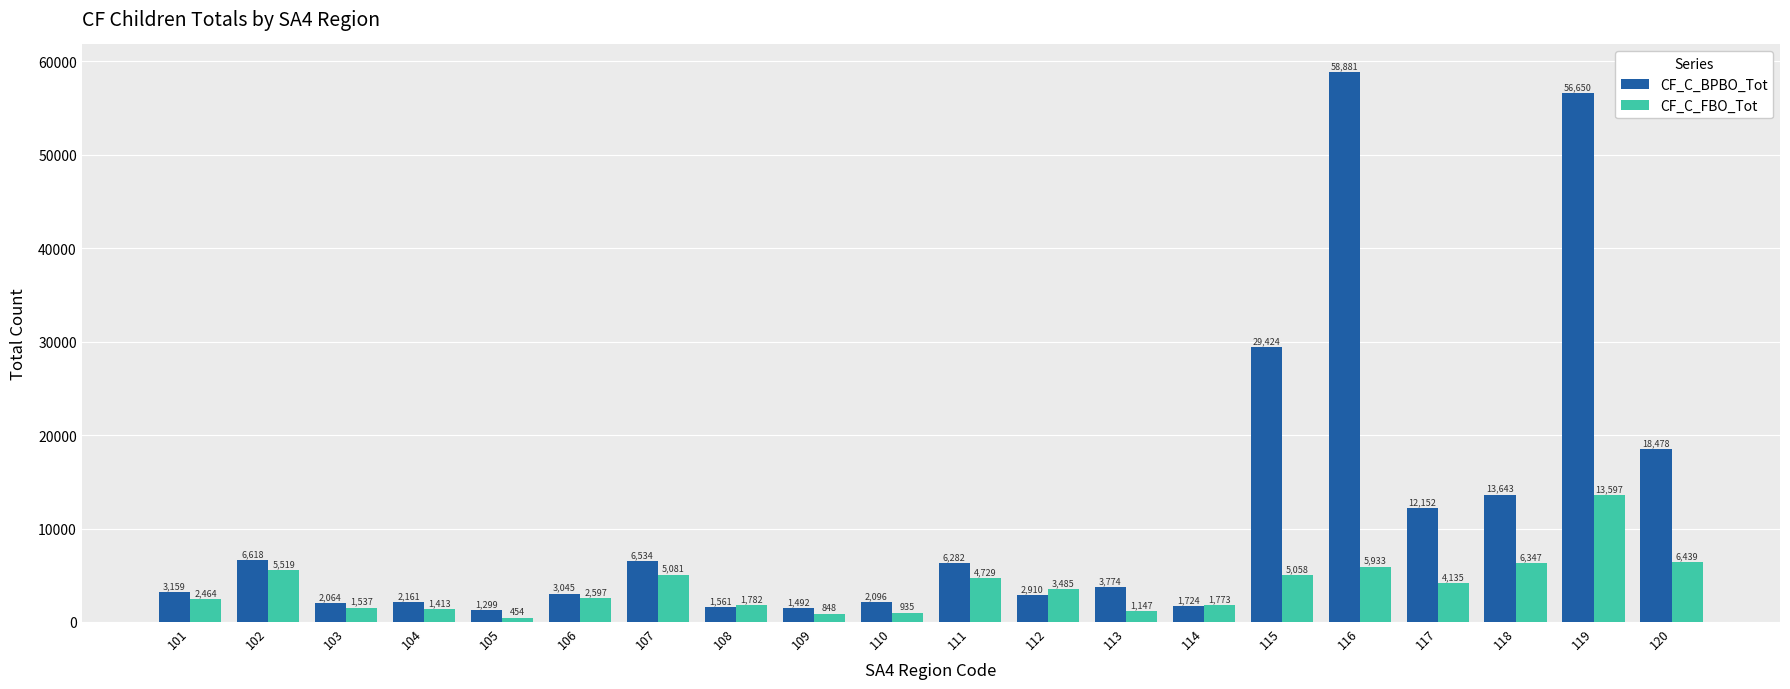

Which series changed the most between 117 and 119?

CF_C_BPBO_Tot